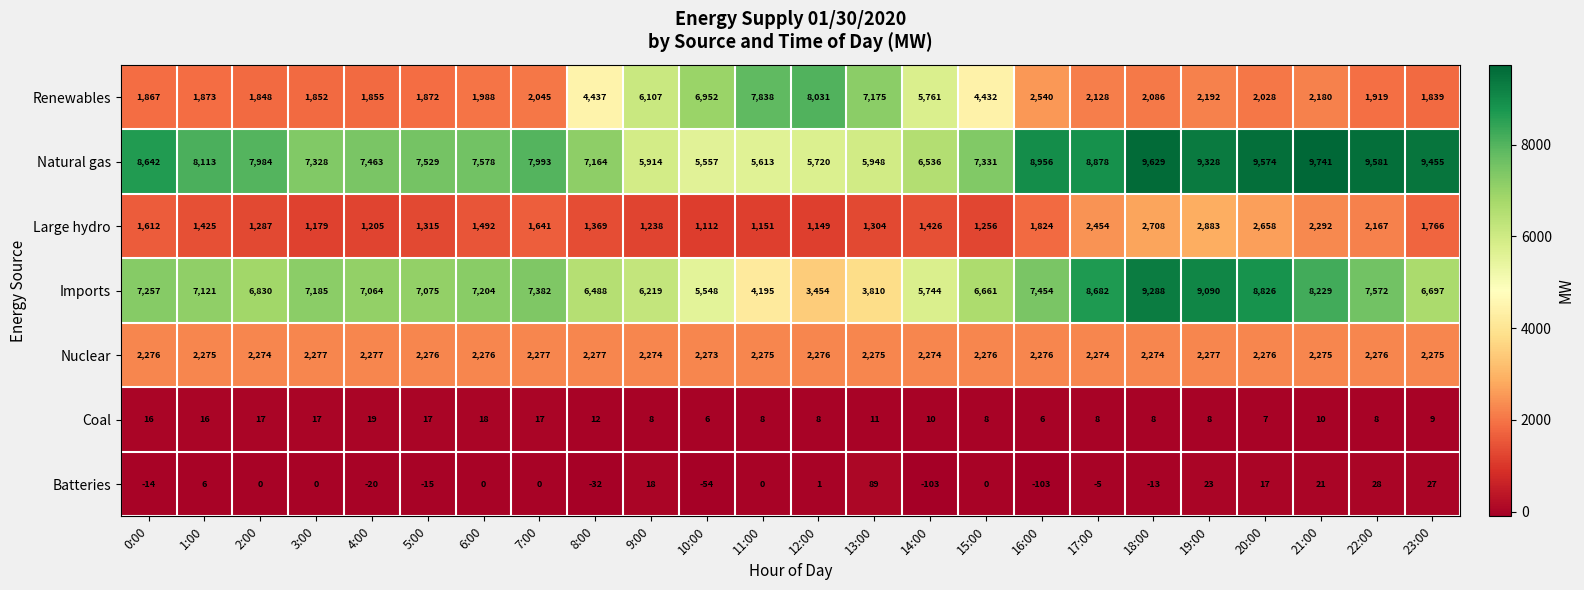

True or false: Batteries has a value of 10 at 23:00.

False